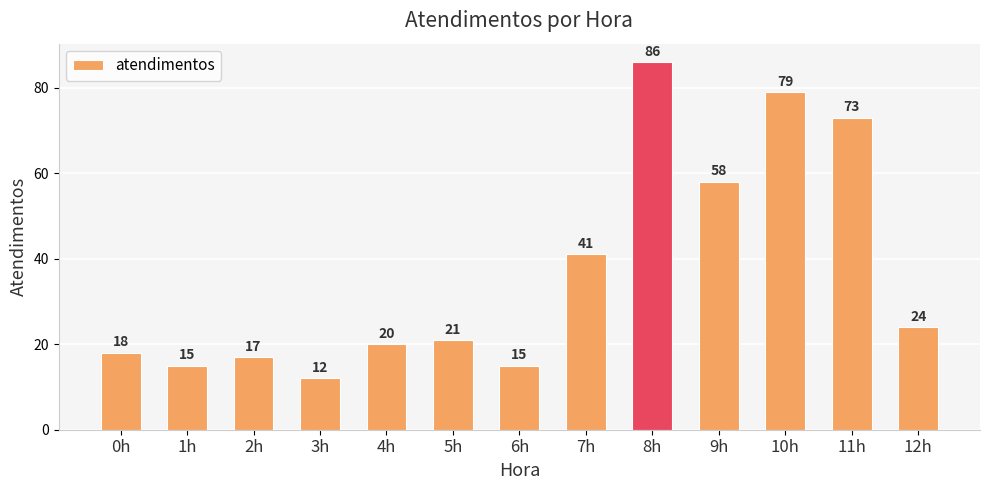

What is the label of the 8th bar from the right?

5h